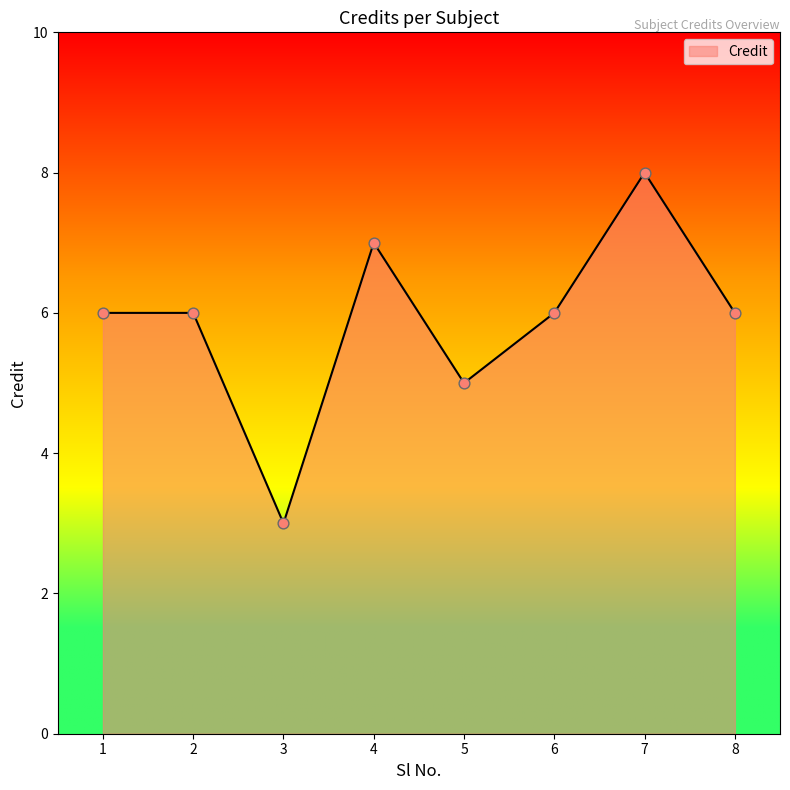

Which has a higher value, 6 or 4?

4